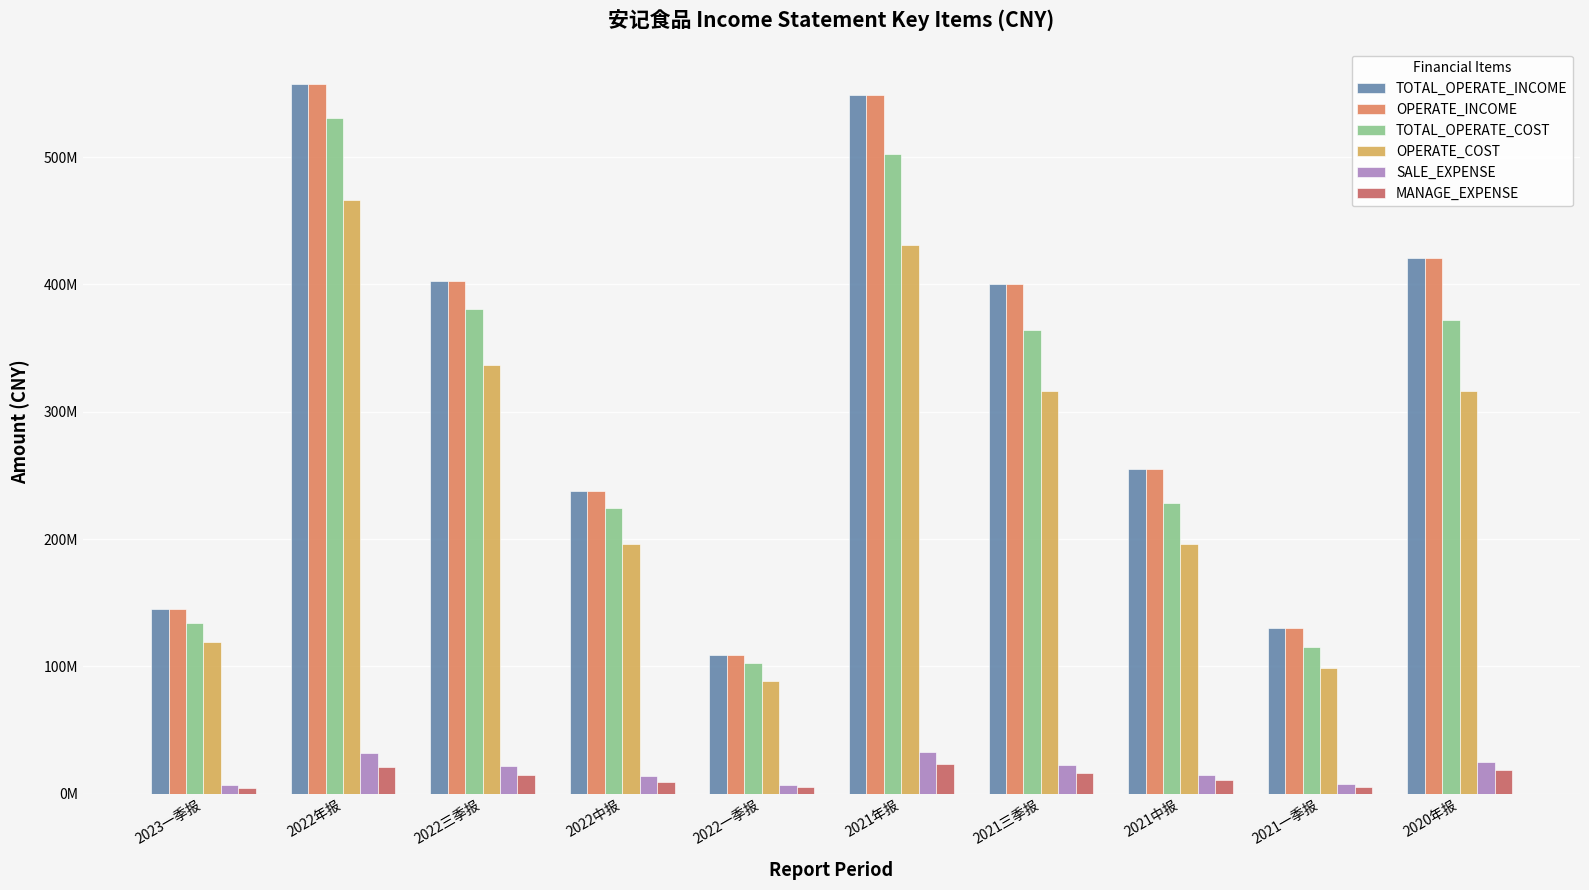

What are all the series names shown in the legend?

TOTAL_OPERATE_INCOME, OPERATE_INCOME, TOTAL_OPERATE_COST, OPERATE_COST, SALE_EXPENSE, MANAGE_EXPENSE